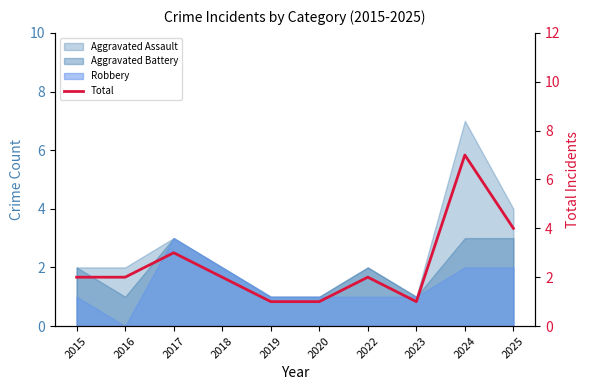

Read the value at 2020.

1